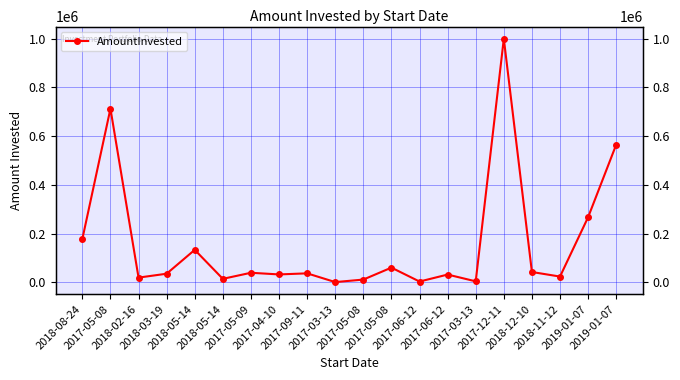

The chart shows a value of 3700 at 2017-03-13. True or false?

True